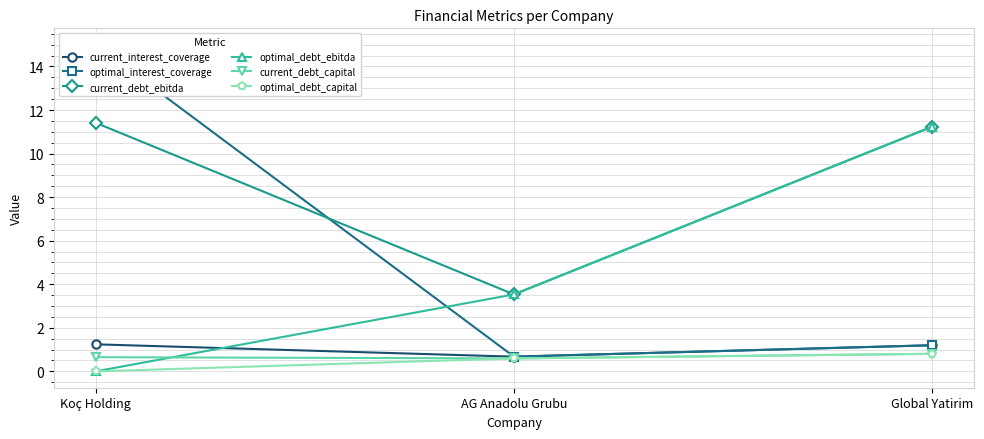

Rank the series by their maximum value, from highest to lowest.

optimal_interest_coverage, current_debt_ebitda, optimal_debt_ebitda, current_interest_coverage, current_debt_capital, optimal_debt_capital